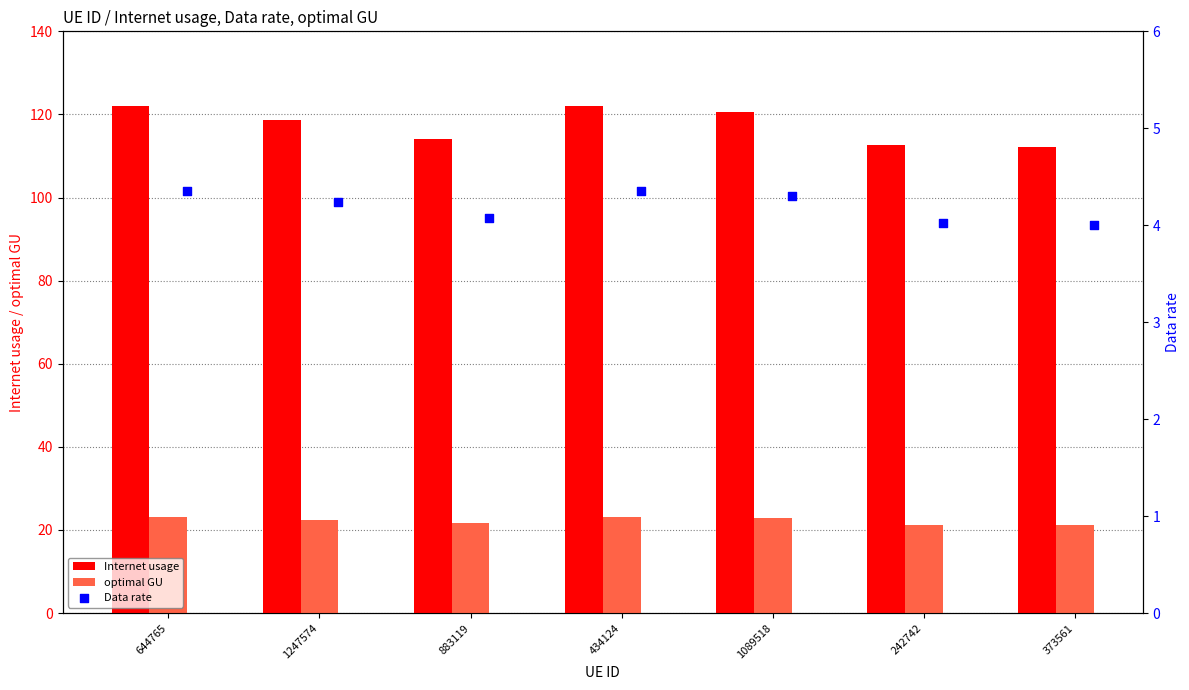

Which series contains the lowest Y value?

Data rate